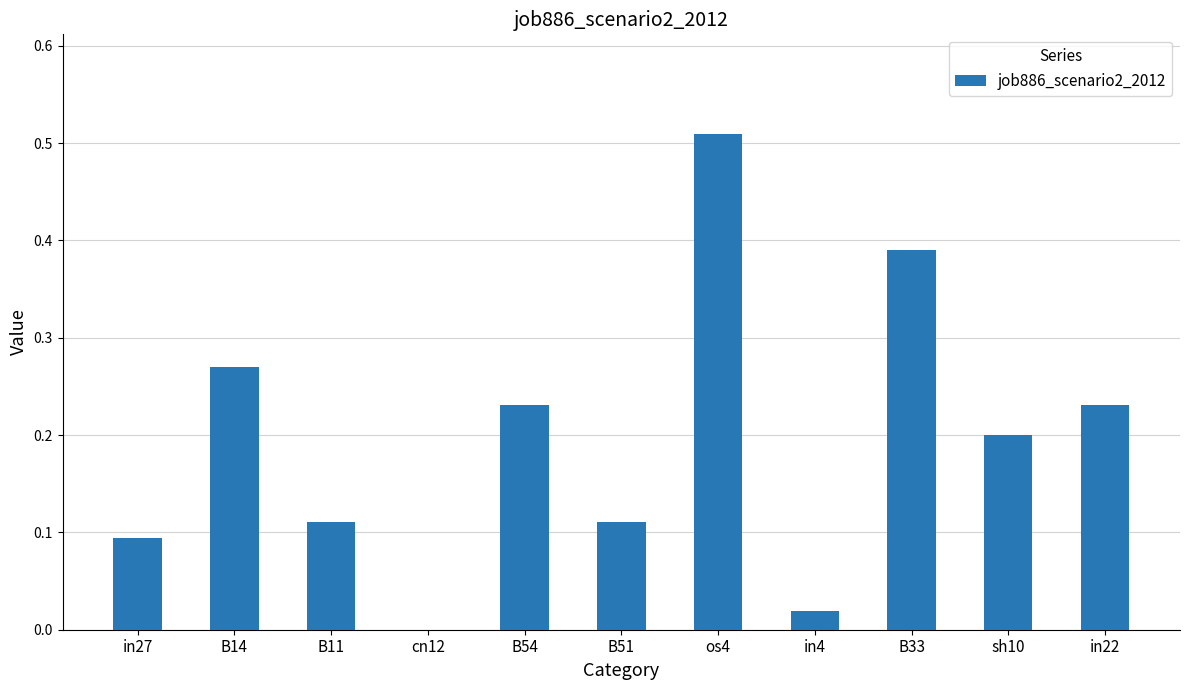

Which has a higher value, in27 or B51?

B51